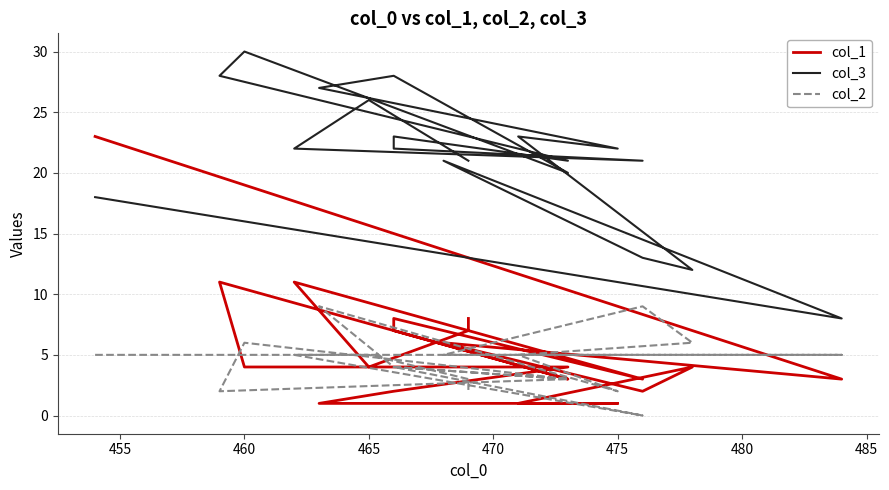

True or false: col_3 has a value of 14 at 12.

False